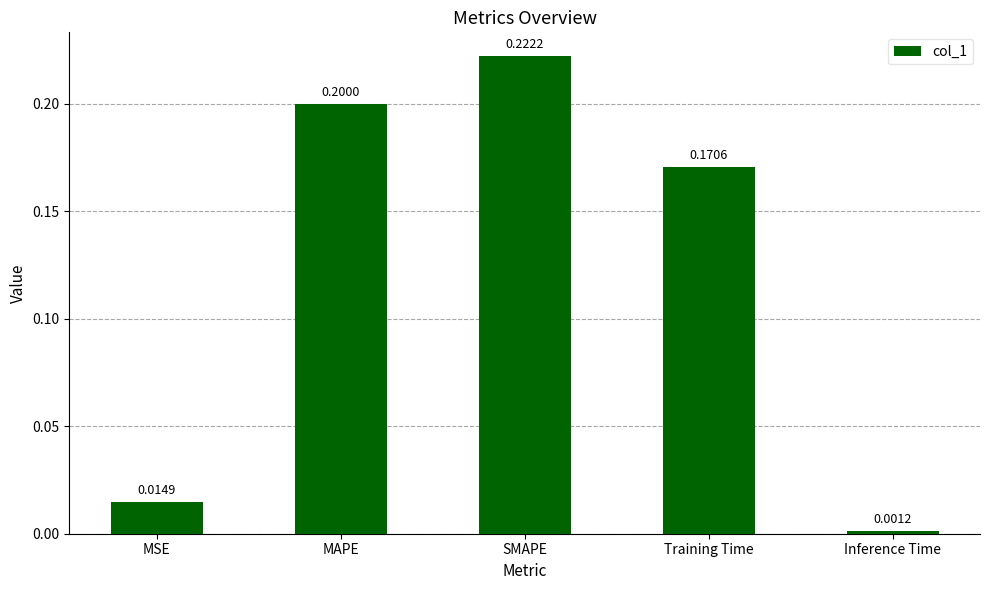

At which category does the chart reach its minimum across all series?

Inference Time